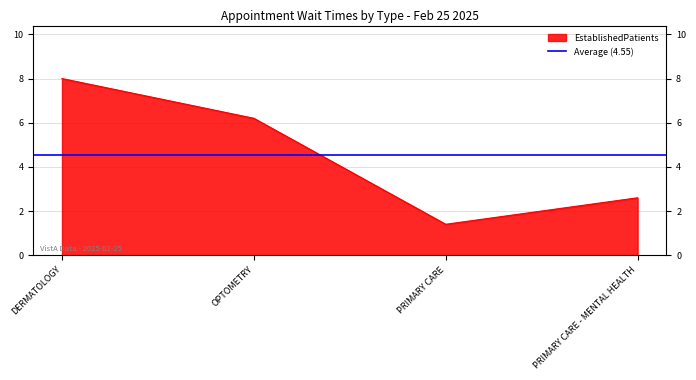

True or false: there are more than 2 points higher than both neighbors.

False